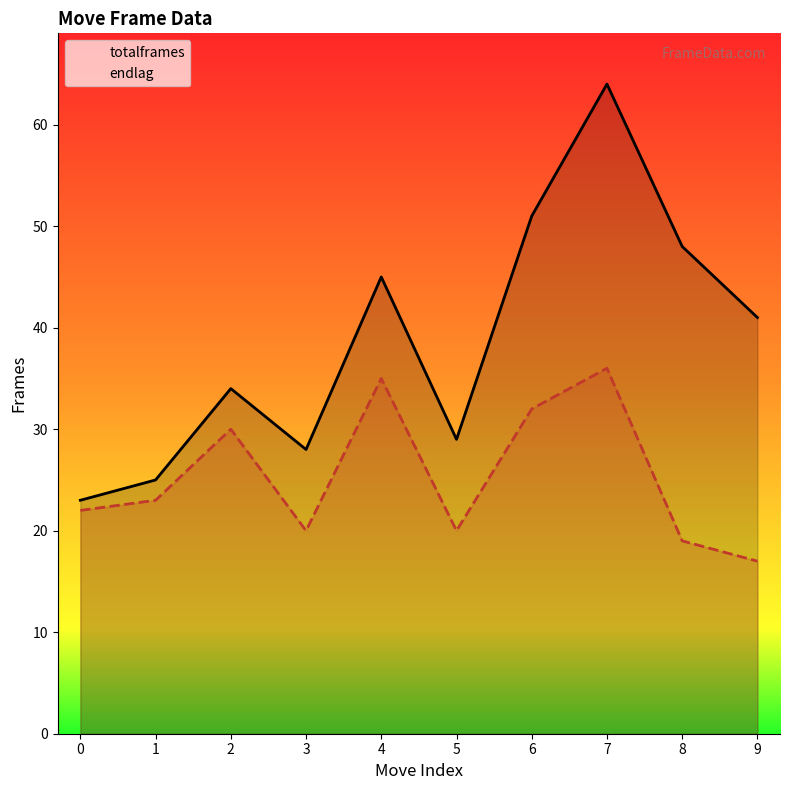

At 2, list the series in order from smallest to largest.

endlag, totalframes